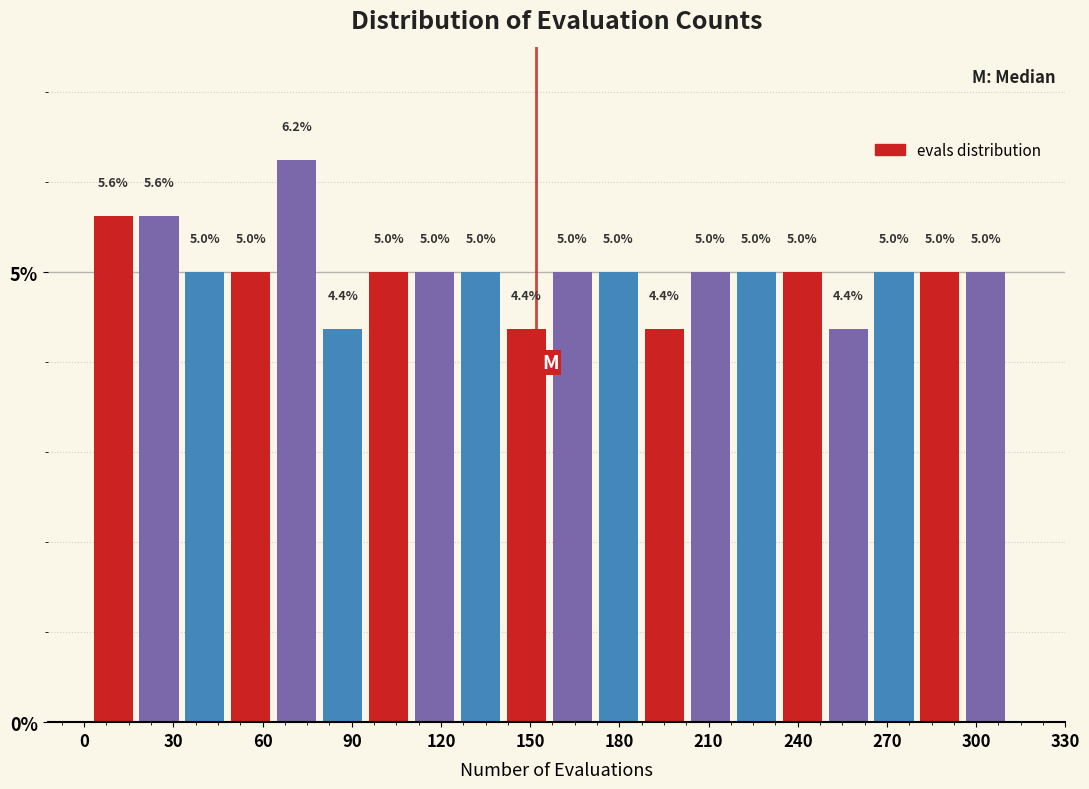

Read against the x-axis, roughly where is the centre of the tallest bar?

70